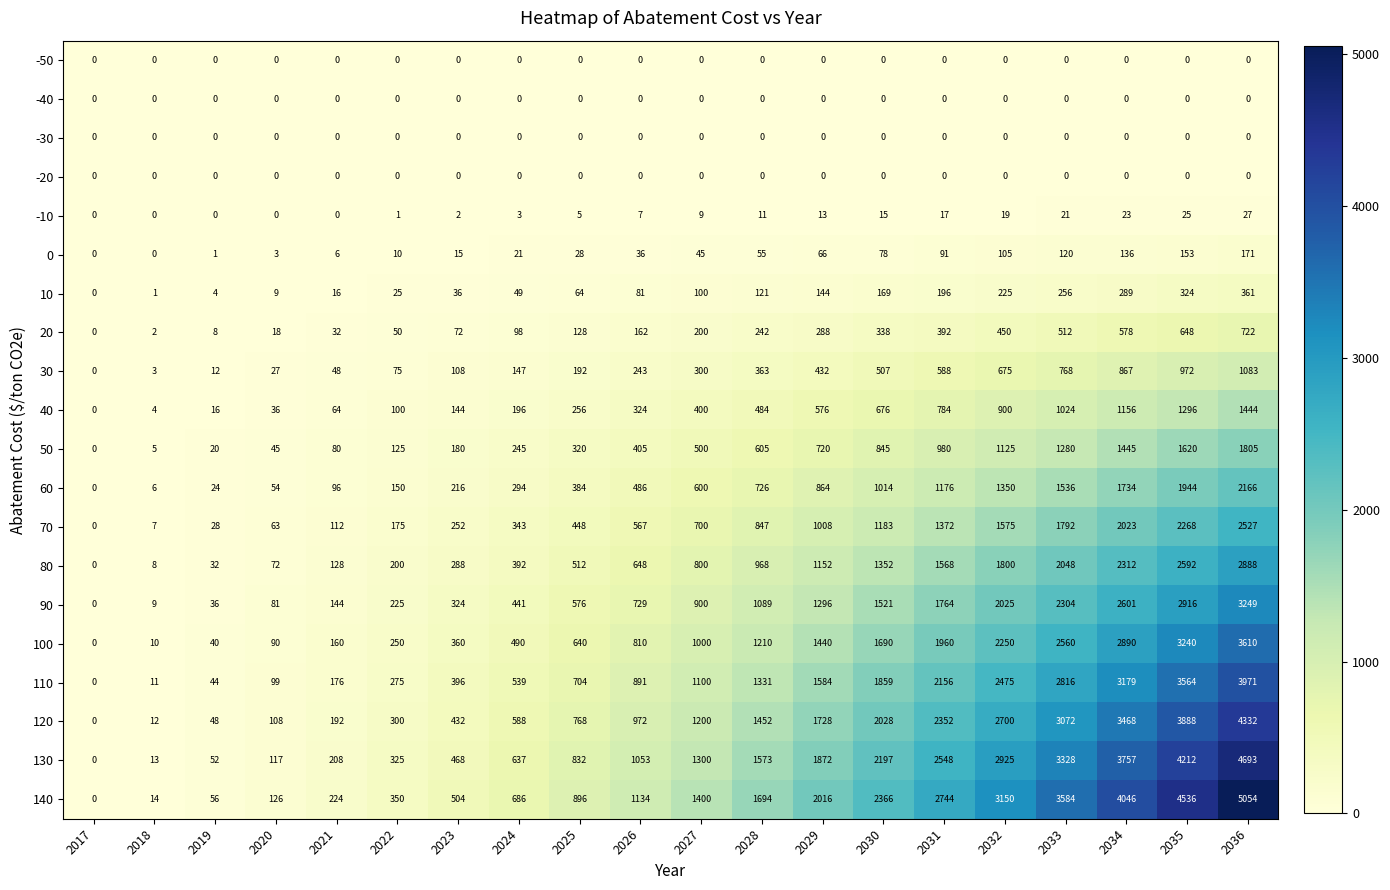

At which category does the chart reach its peak across all series?

2036